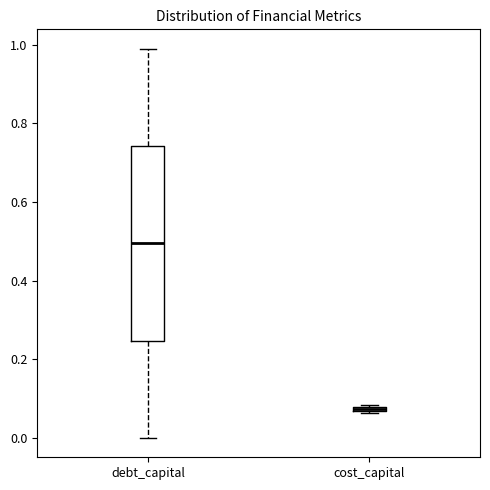

Which box is the tallest, from its lower edge to its upper edge?

debt_capital